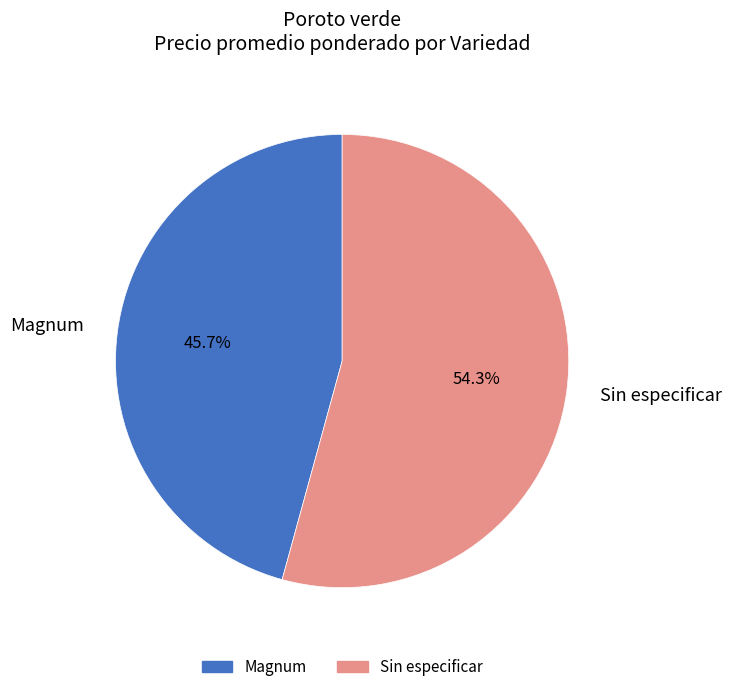

Rank the categories by value from highest to lowest.

Sin especificar, Magnum